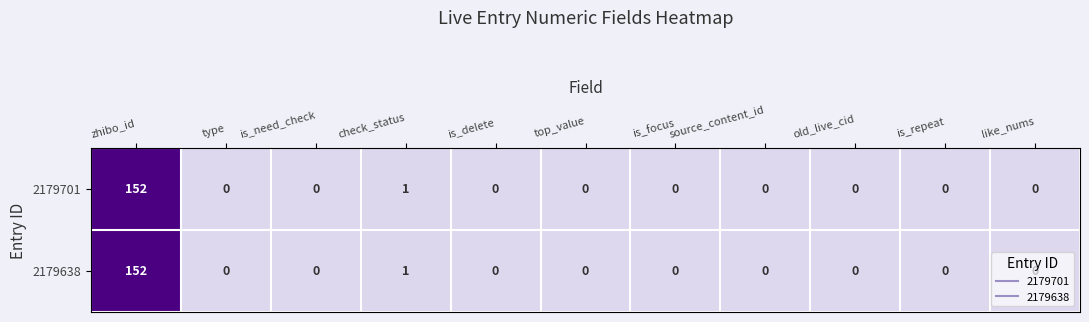

How many data points in 2179701 are above 0?

2